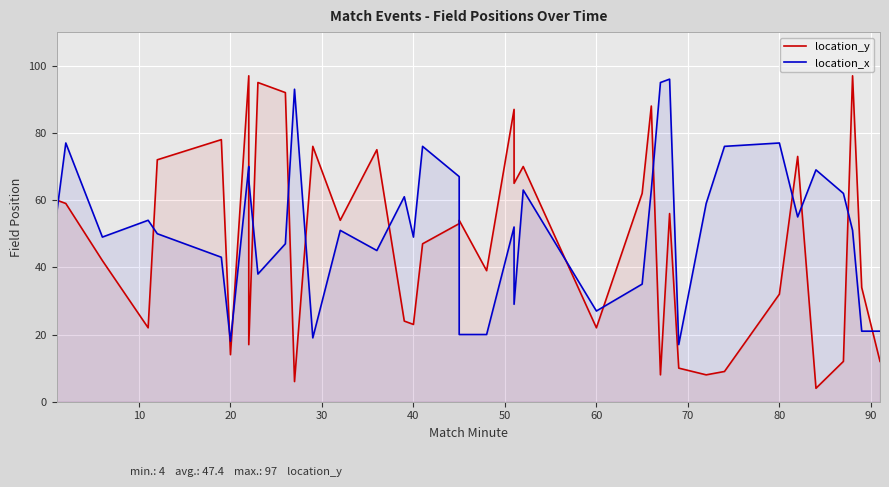

True or false: location_y has more than 1 interior local peaks.

True